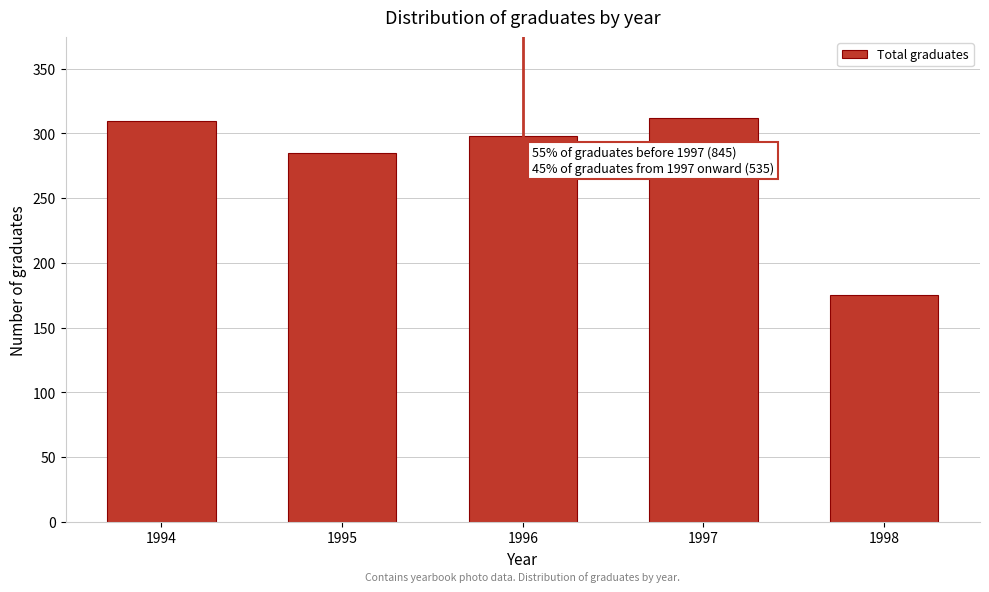

Reading left to right, transcribe all the data shown in this chart.

310	285	298	312	175